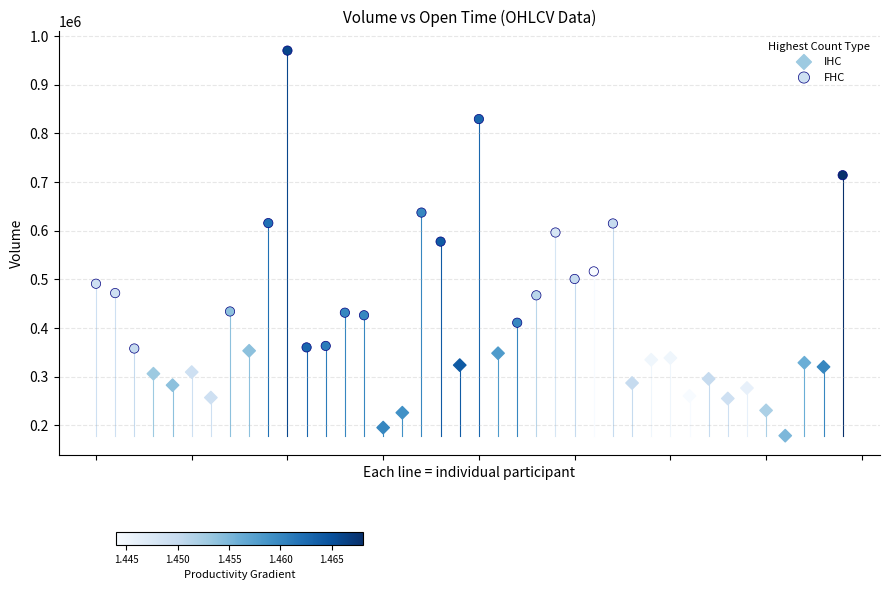

Which series reaches the minimum Y coordinate?

IHC